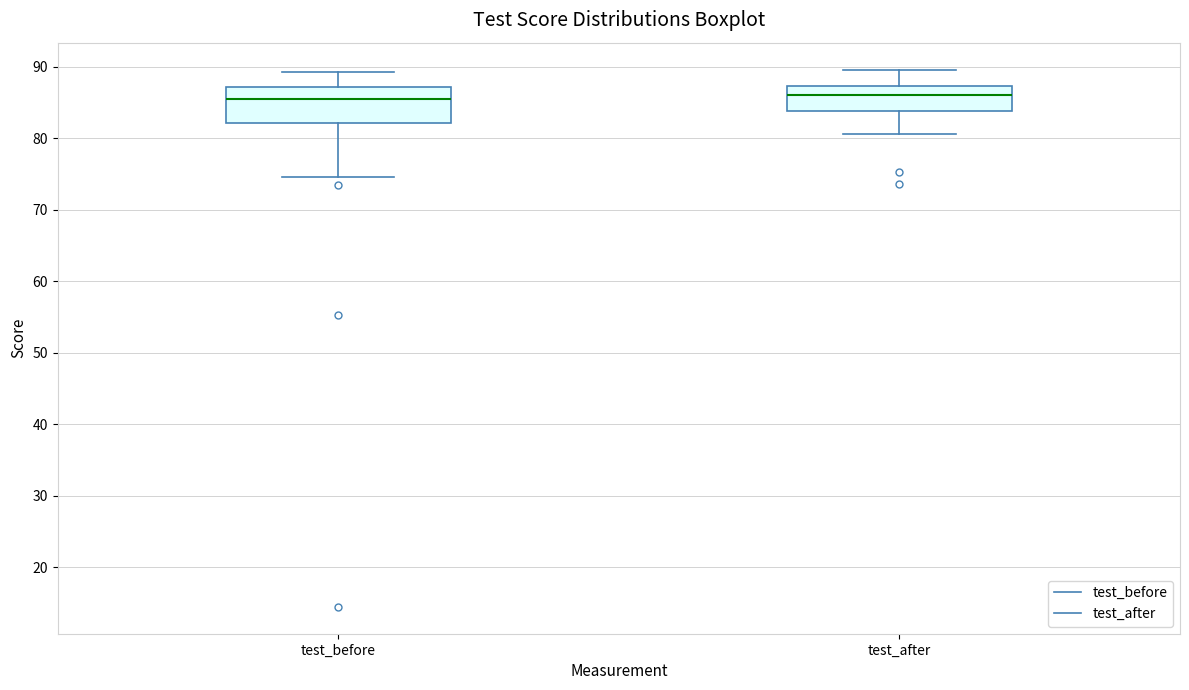

Reading left to right, read every box against the y-axis: the position of its median line, the range the box covers, and the ends of its whiskers. The values are not printed on the chart, so give them approximately, as read against the axis.

test_before: median 85, box 82 to 87, whiskers 75 to 89
test_after: median 86, box 84 to 87, whiskers 81 to 90